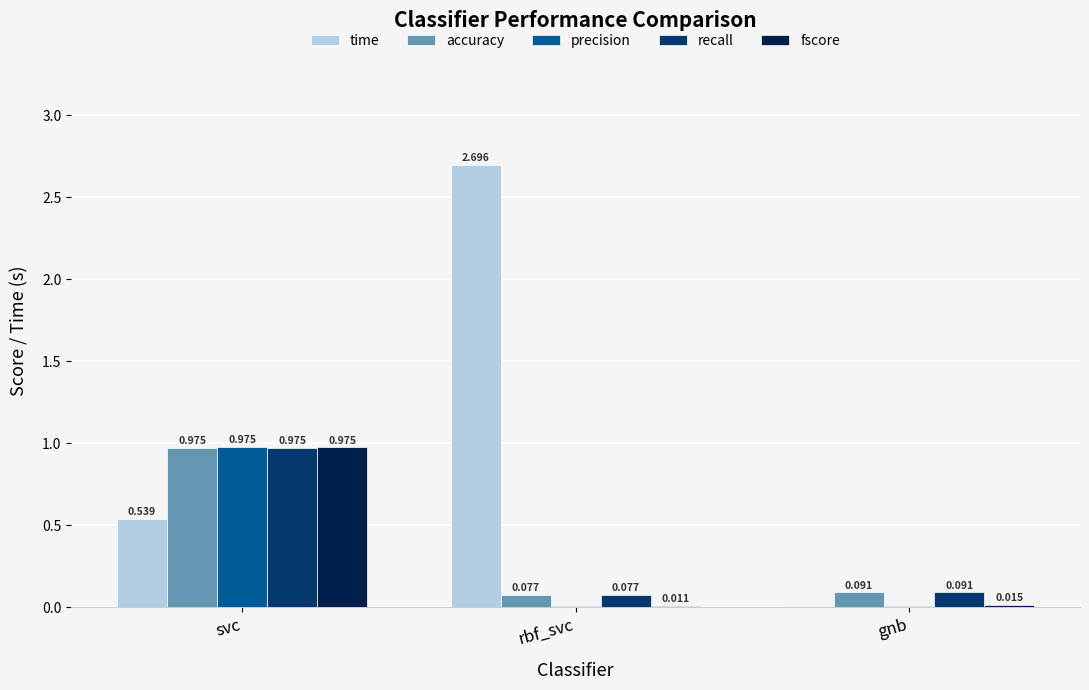

Between svc and rbf_svc, which series saw the biggest shift?

time